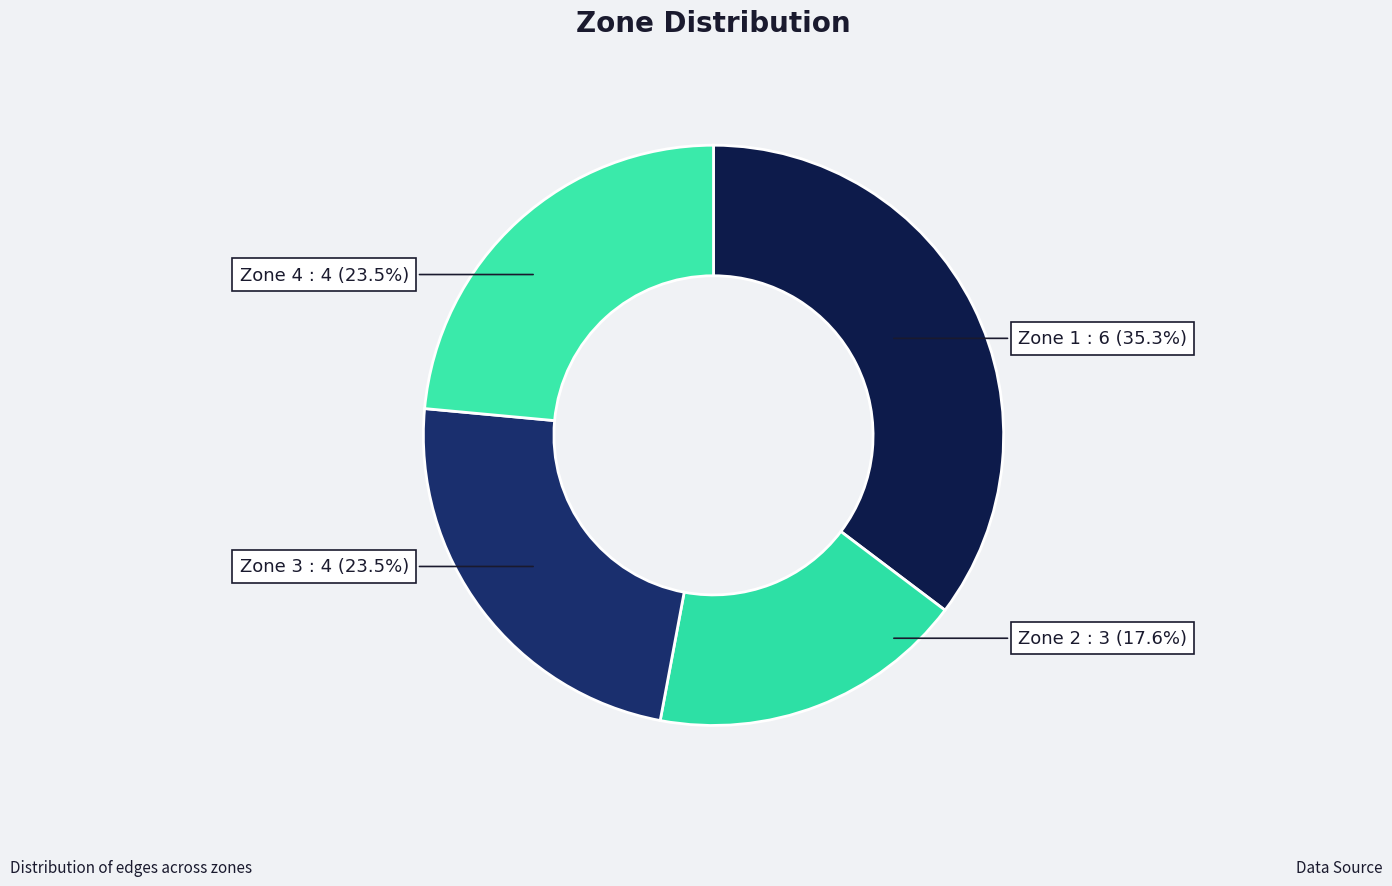

To the nearest percent, what is the difference between the largest and smallest slice percentages?

18%